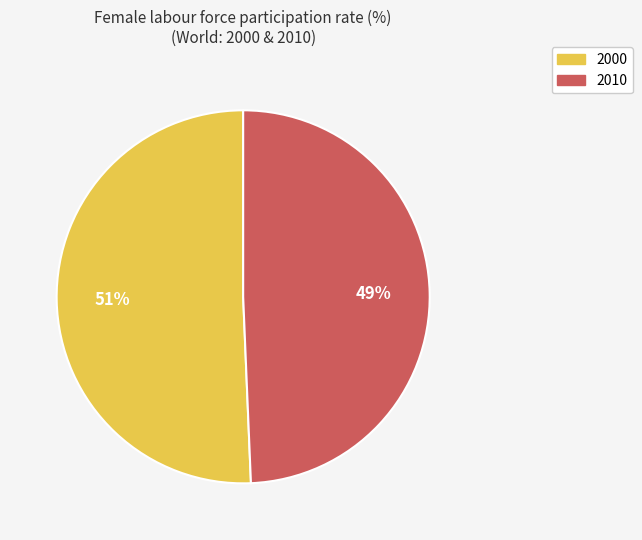

Does 2010 account for over 50% of the chart?

No